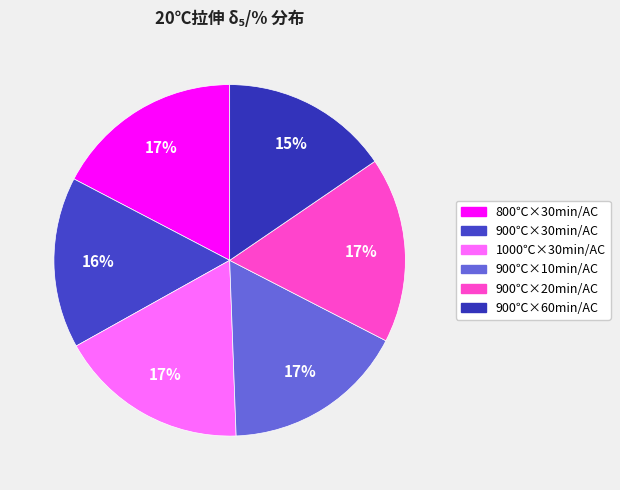

Combined, do 800℃×30min/AC and 1000℃×30min/AC account for over 50%?

No